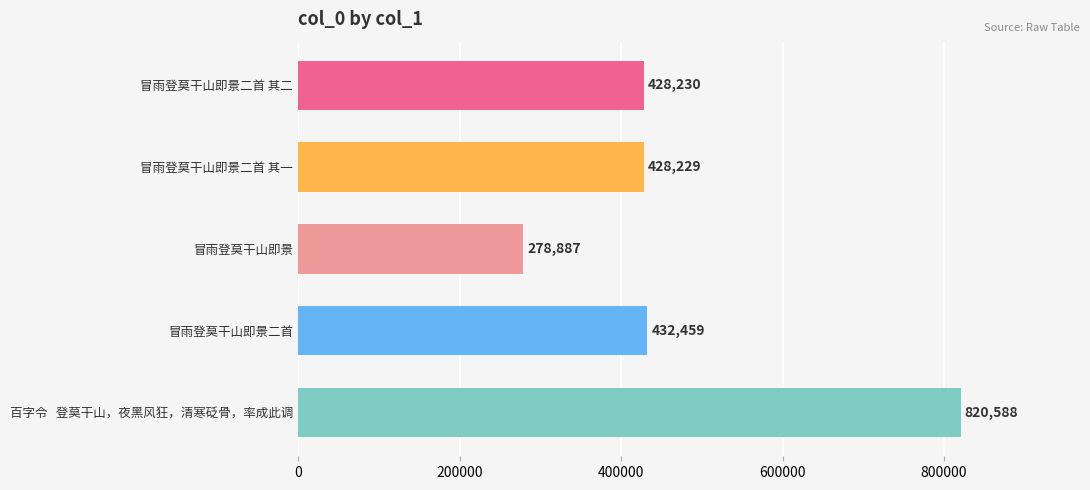

The chart shows a value of 677900 at 冒雨登莫干山即景二首. True or false?

False